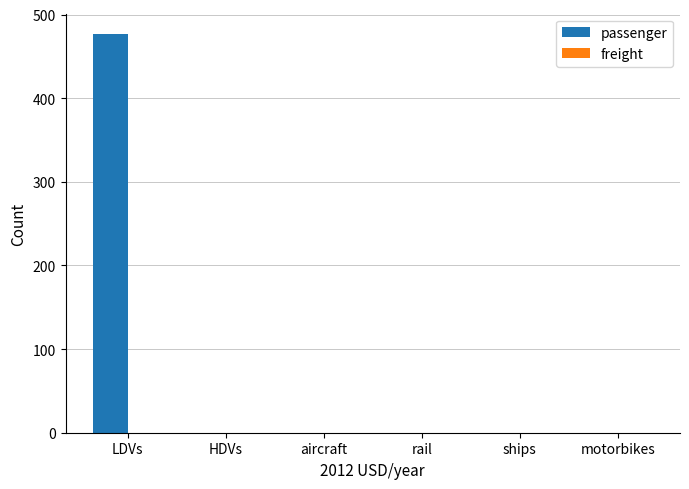

What is the maximum value shown in the chart?

477.3